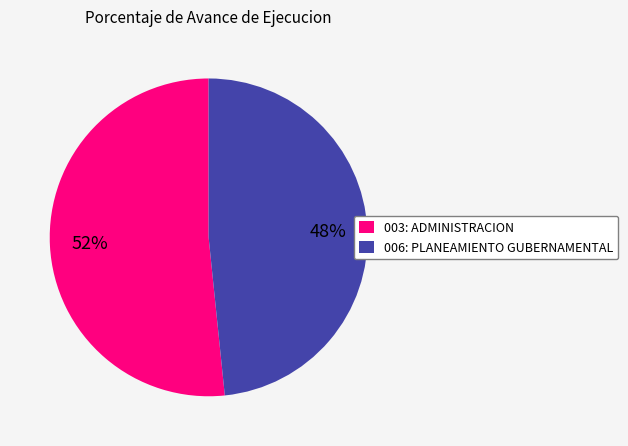

Which slice is the largest?

003: ADMINISTRACION